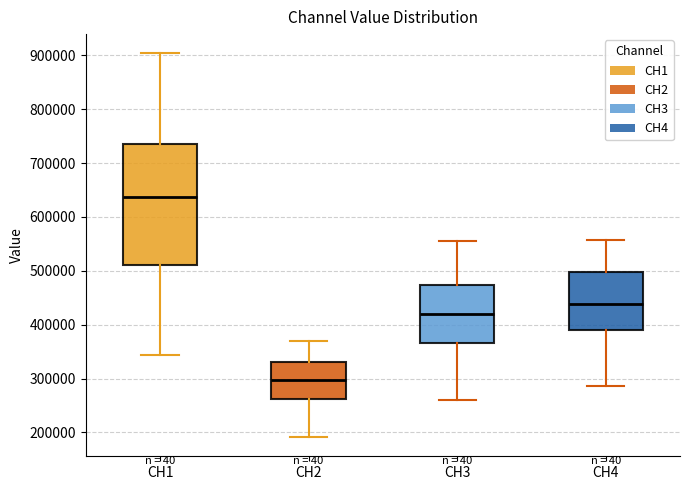

Which box has the highest median line?

CH1